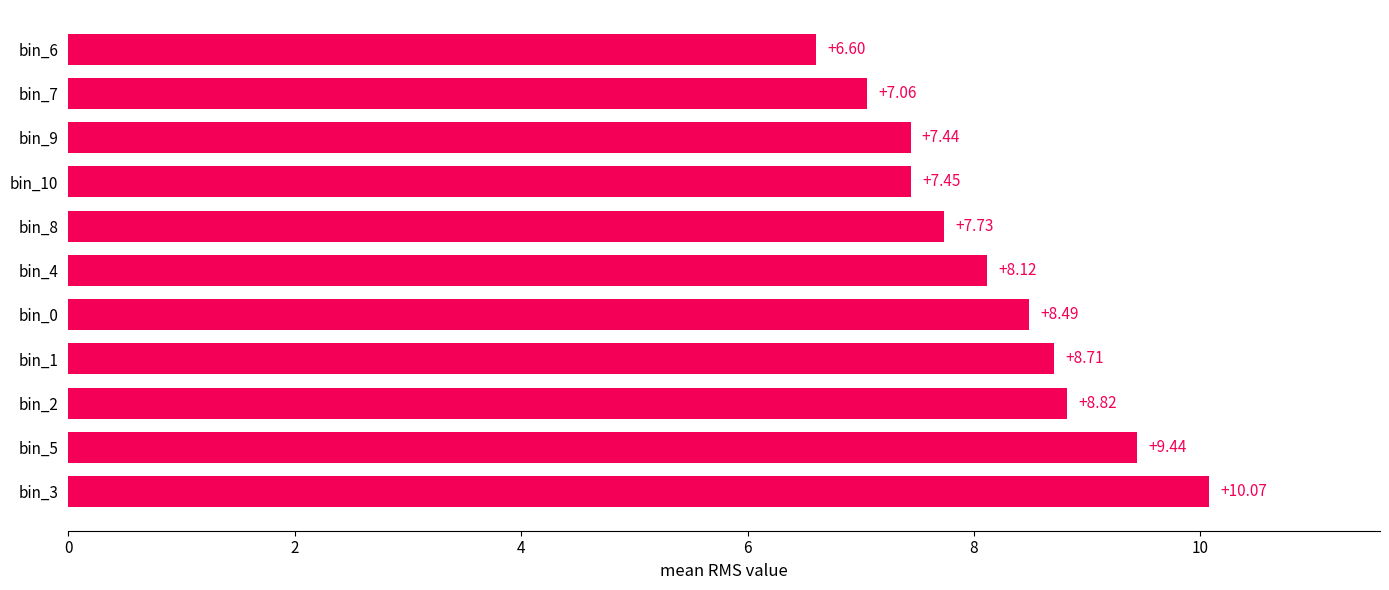

Rank the categories by value from highest to lowest.

bin_3, bin_5, bin_2, bin_1, bin_0, bin_4, bin_8, bin_10, bin_9, bin_7, bin_6